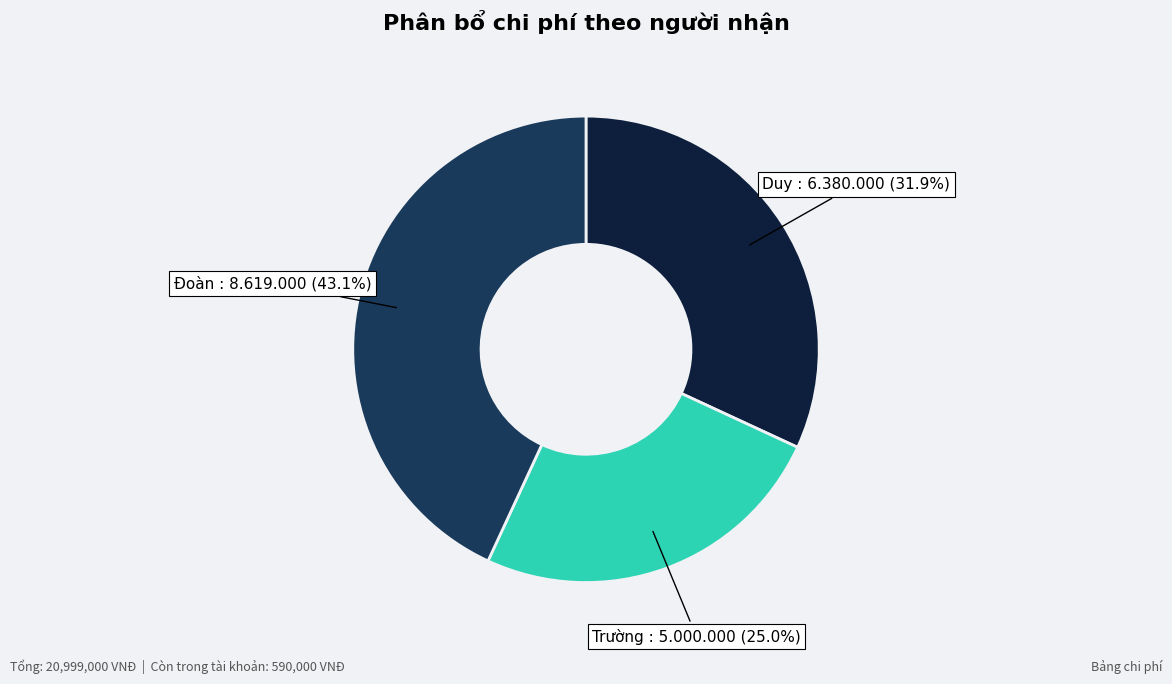

Between Đoàn and Trường, which is larger?

Đoàn